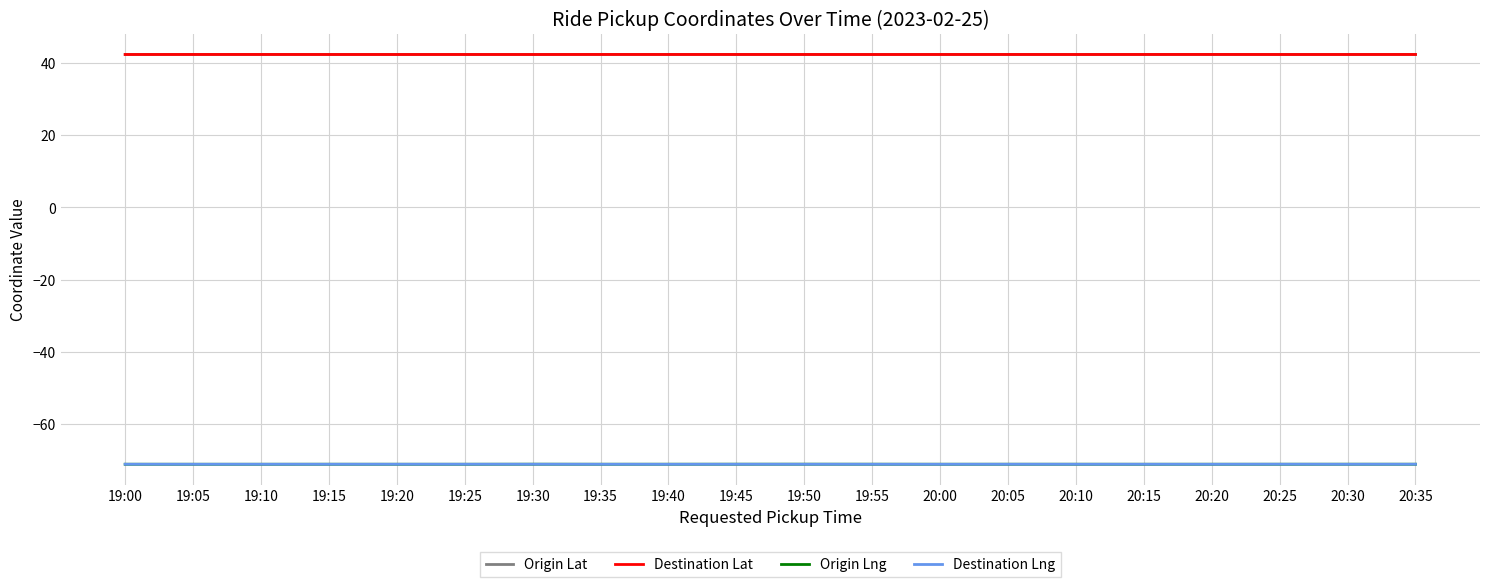

The Origin Lng series shows -24.5 at 20:15. True or false?

False